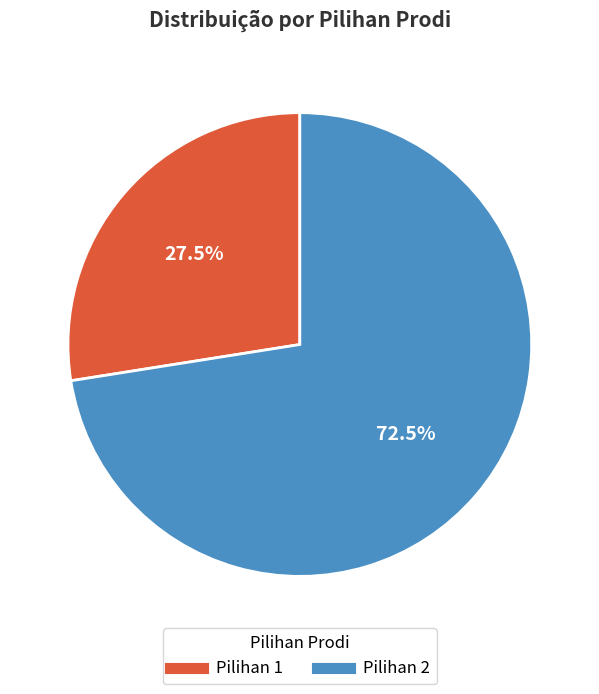

Does any single category account for the majority?

Yes